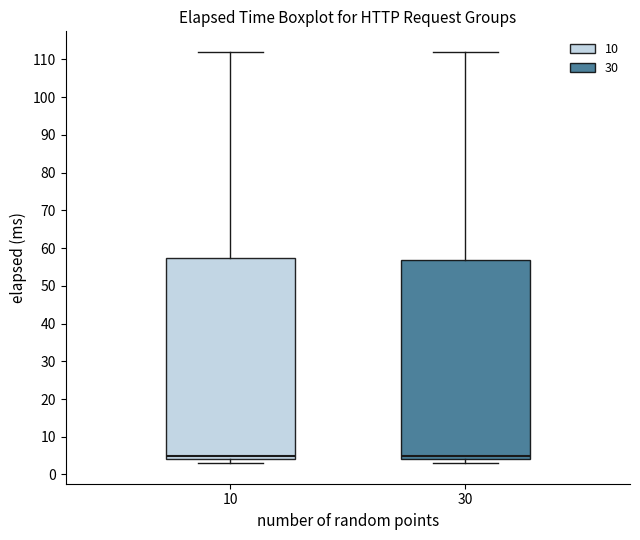

Where is the lower edge of the box at x = 10 on the y-axis? The values are not printed on the chart, so give them approximately, as read against the axis.

4